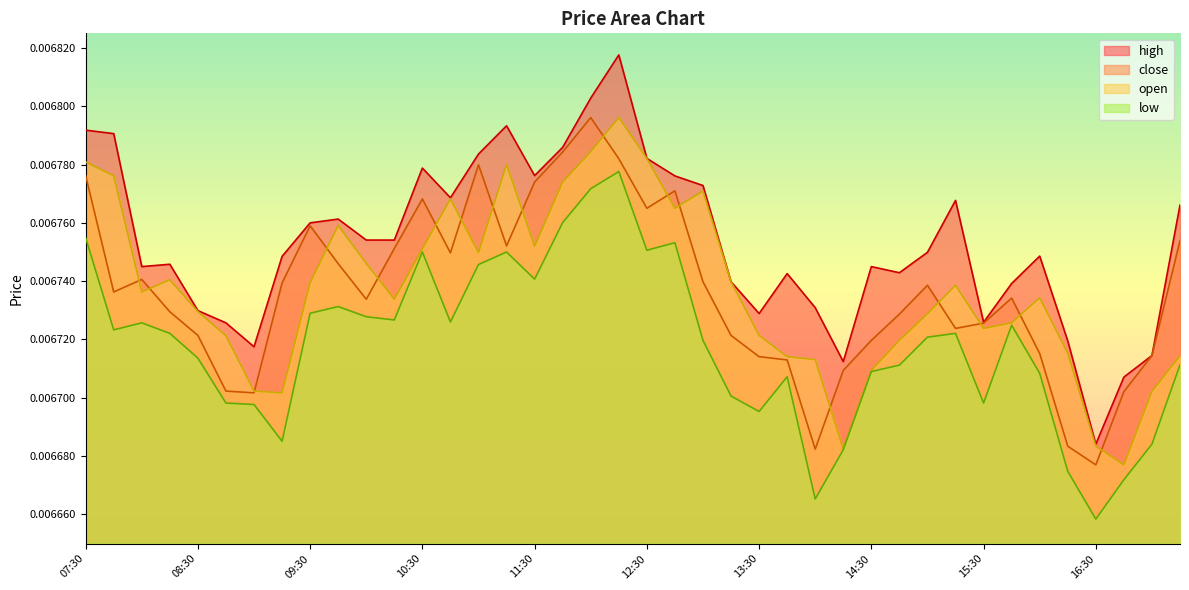

True or false: close and low intersect in this chart.

False